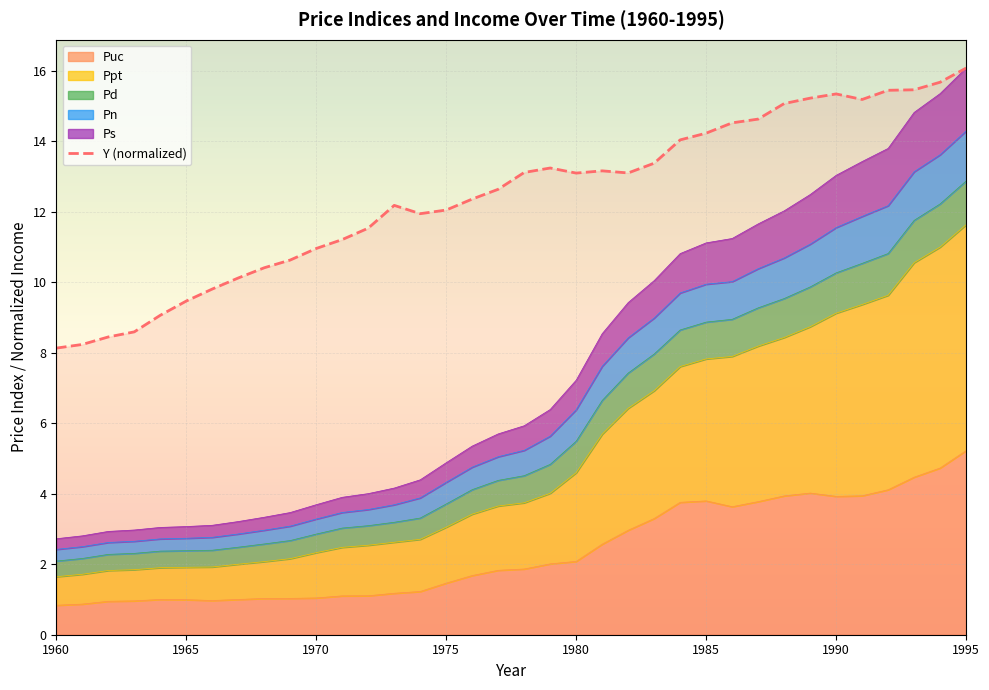

What is the sum of all values?

447.8